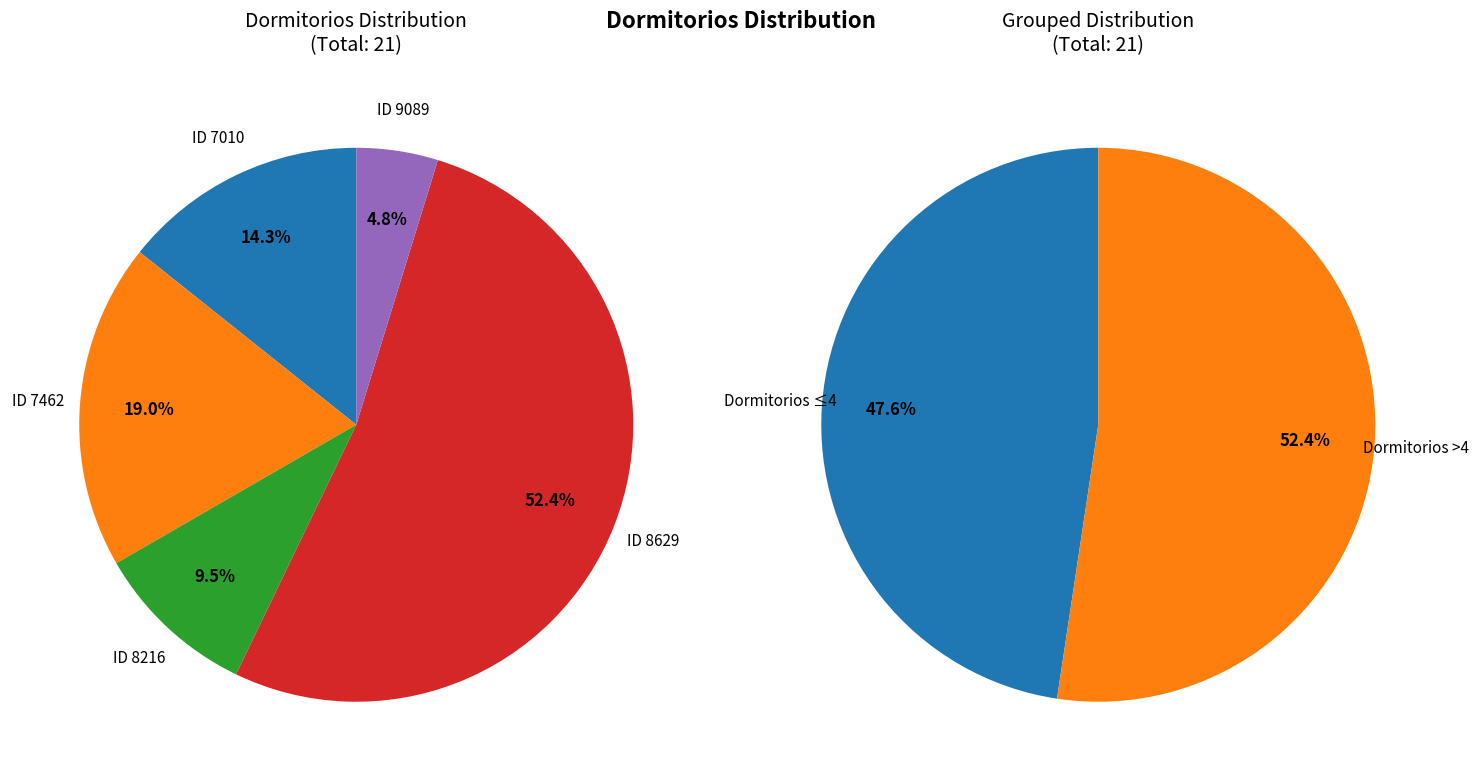

Rank the categories by value from highest to lowest.

264708629, 264707462, 264707010, 264708216, 264709089